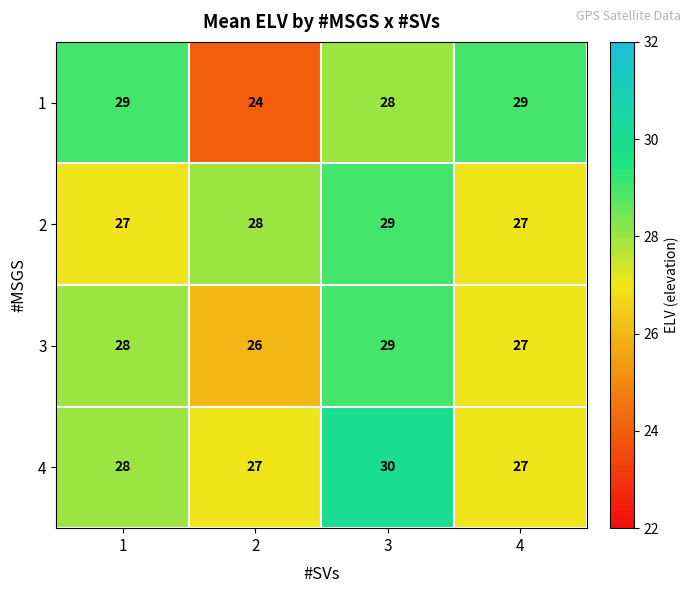

What value does the 3 series have at 2?

26